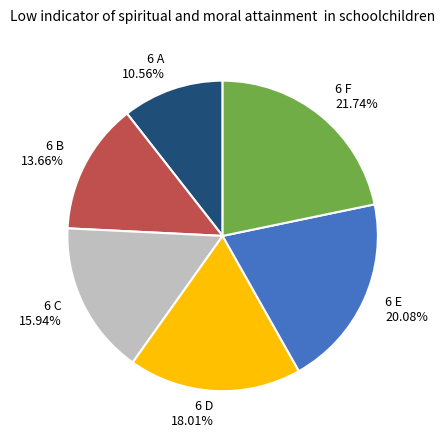

Which category has the biggest portion of the pie?

6 F 21.74%